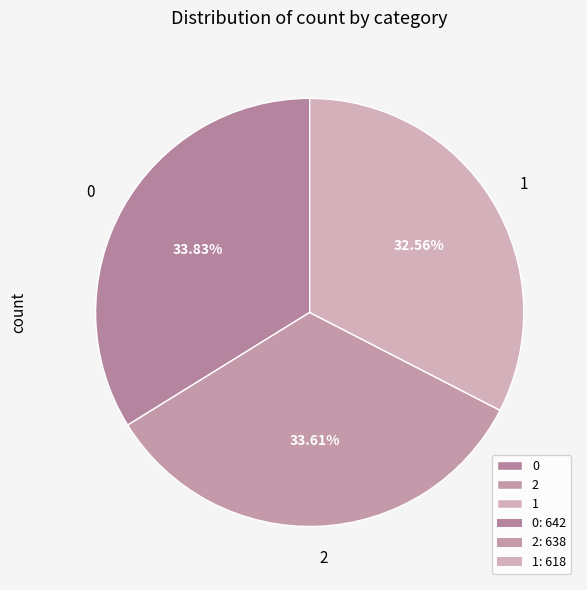

How much of the chart is everything except 2?

66.4%